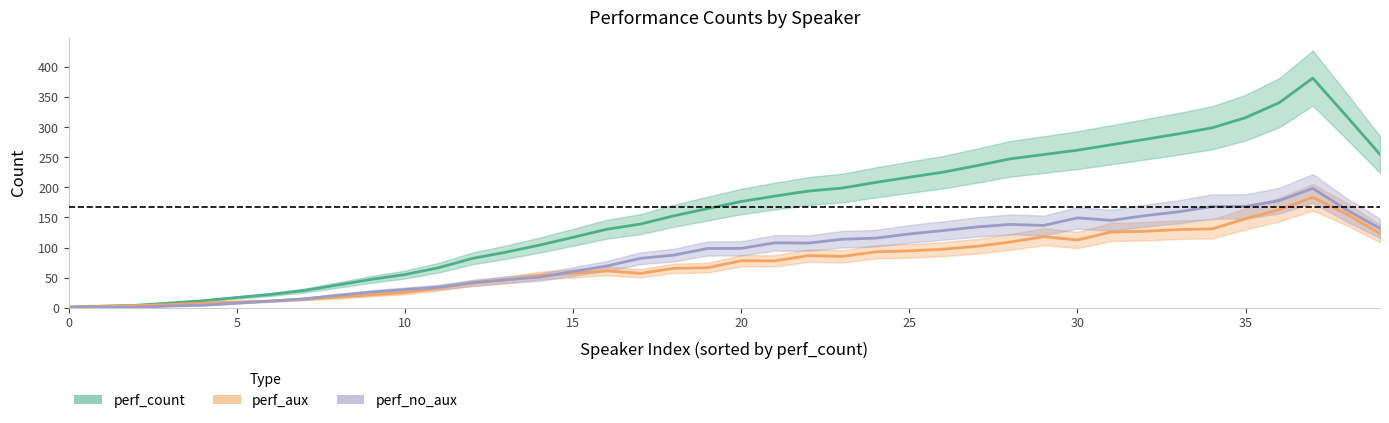

Where does the perf_aux series first go above 77?

20